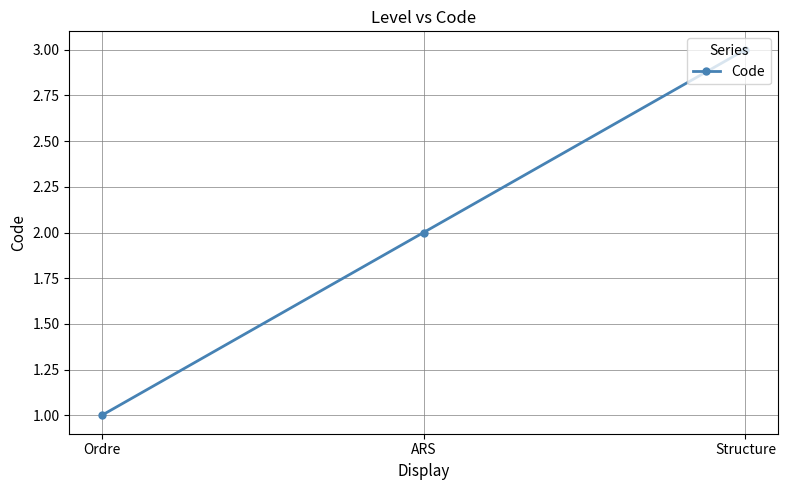

What is the minimum value shown in the chart?

1